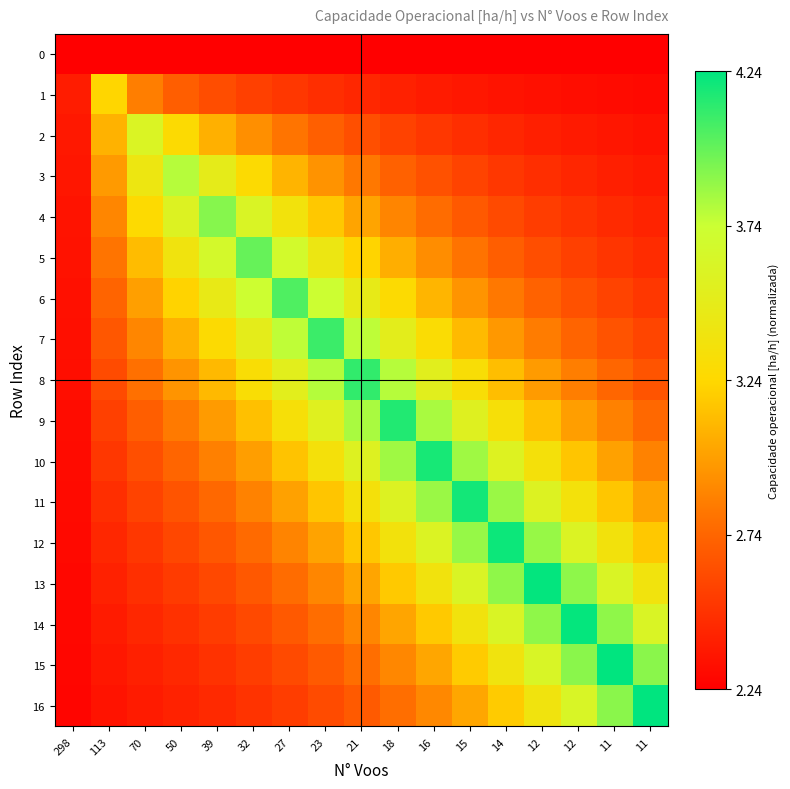

Reading right to left, list all the values displayed in this chart.

0: 11=0.0	11=0.0	12=0.0	12=0.0	14=0.0	15=0.0	16=0.0	18=0.0	21=0.0	23=0.0	27=0.0	32=0.0	39=0.0	50=0.0	70=0.0	113=0.0	298=0.0
1: 11=0.0	11=0.0	12=0.0	12=0.0	14=0.0	15=0.1	16=0.1	18=0.1	21=0.1	23=0.1	27=0.1	32=0.2	39=0.2	50=0.2	70=0.3	113=0.5	298=0.1
2: 11=0.0	11=0.1	12=0.1	12=0.1	14=0.1	15=0.1	16=0.1	18=0.2	21=0.2	23=0.2	27=0.3	32=0.3	39=0.4	50=0.5	70=0.7	113=0.4	298=0.1
3: 11=0.1	11=0.1	12=0.1	12=0.1	14=0.1	15=0.2	16=0.2	18=0.2	21=0.3	23=0.3	27=0.4	32=0.5	39=0.6	50=0.8	70=0.6	113=0.4	298=0.1
4: 11=0.1	11=0.1	12=0.1	12=0.2	14=0.2	15=0.2	16=0.3	18=0.3	21=0.4	23=0.5	27=0.6	32=0.7	39=0.8	50=0.7	70=0.5	113=0.3	298=0.1
5: 11=0.1	11=0.1	12=0.2	12=0.2	14=0.2	15=0.3	16=0.3	18=0.4	21=0.5	23=0.6	27=0.7	32=0.9	39=0.7	50=0.6	70=0.4	113=0.3	298=0.0
6: 11=0.1	11=0.2	12=0.2	12=0.2	14=0.3	15=0.4	16=0.4	18=0.5	21=0.6	23=0.7	27=0.9	32=0.7	39=0.6	50=0.5	70=0.4	113=0.2	298=0.0
7: 11=0.2	11=0.2	12=0.2	12=0.3	14=0.4	15=0.4	16=0.5	18=0.6	21=0.8	23=0.9	27=0.8	32=0.6	39=0.5	50=0.4	70=0.3	113=0.2	298=0.0
8: 11=0.2	11=0.3	12=0.3	12=0.4	14=0.4	15=0.5	16=0.6	18=0.8	21=0.9	23=0.8	27=0.6	32=0.5	39=0.4	50=0.4	70=0.3	113=0.2	298=0.0
9: 11=0.3	11=0.3	12=0.4	12=0.5	14=0.5	15=0.7	16=0.8	18=1.0	21=0.8	23=0.7	27=0.5	32=0.4	39=0.4	50=0.3	70=0.2	113=0.2	298=0.0
10: 11=0.3	11=0.4	12=0.5	12=0.6	14=0.7	15=0.8	16=1.0	18=0.8	21=0.7	23=0.5	27=0.5	32=0.4	39=0.3	50=0.2	70=0.2	113=0.1	298=0.0
11: 11=0.4	11=0.5	12=0.6	12=0.7	14=0.8	15=1.0	16=0.8	18=0.7	21=0.6	23=0.5	27=0.4	32=0.3	39=0.3	50=0.2	70=0.2	113=0.1	298=0.0
12: 11=0.5	11=0.6	12=0.7	12=0.8	14=1.0	15=0.8	16=0.7	18=0.6	21=0.5	23=0.4	27=0.3	32=0.3	39=0.2	50=0.2	70=0.1	113=0.1	298=0.0
13: 11=0.6	11=0.7	12=0.8	12=1.0	14=0.8	15=0.7	16=0.6	18=0.5	21=0.4	23=0.3	27=0.3	32=0.2	39=0.2	50=0.1	70=0.1	113=0.1	298=0.0
14: 11=0.7	11=0.8	12=1.0	12=0.8	14=0.7	15=0.6	16=0.5	18=0.4	21=0.3	23=0.3	27=0.2	32=0.2	39=0.1	50=0.1	70=0.1	113=0.1	298=0.0
15: 11=0.8	11=1.0	12=0.8	12=0.7	14=0.6	15=0.5	16=0.4	18=0.3	21=0.3	23=0.2	27=0.2	32=0.2	39=0.1	50=0.1	70=0.1	113=0.1	298=0.0
16: 11=1.0	11=0.8	12=0.7	12=0.6	14=0.5	15=0.4	16=0.3	18=0.3	21=0.2	23=0.2	27=0.2	32=0.1	39=0.1	50=0.1	70=0.1	113=0.0	298=0.0